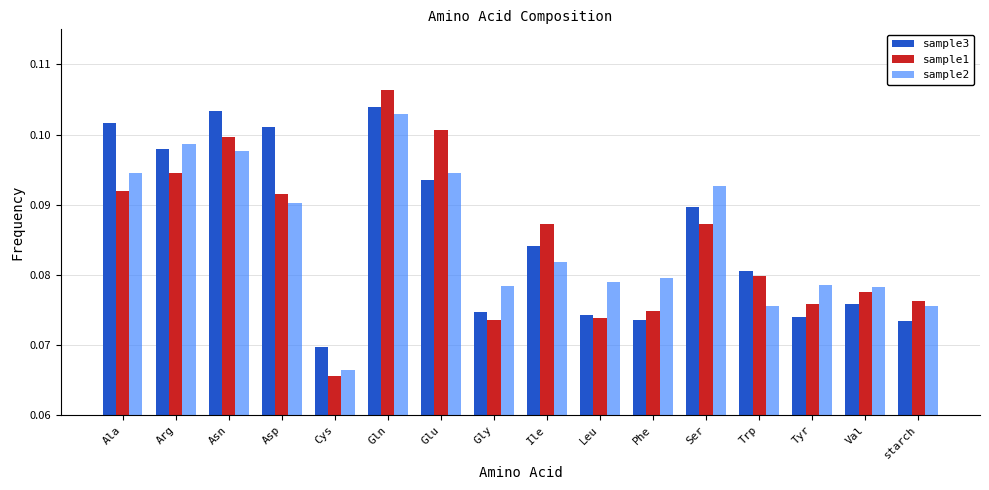

Which label corresponds to the smallest value in the chart?

Cys